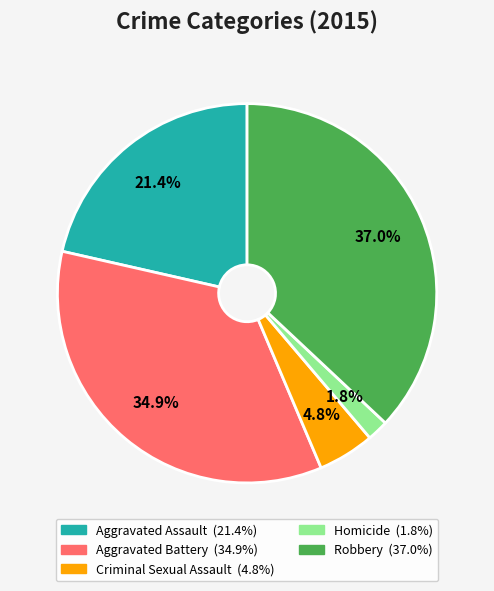

Does any single category account for the majority?

No